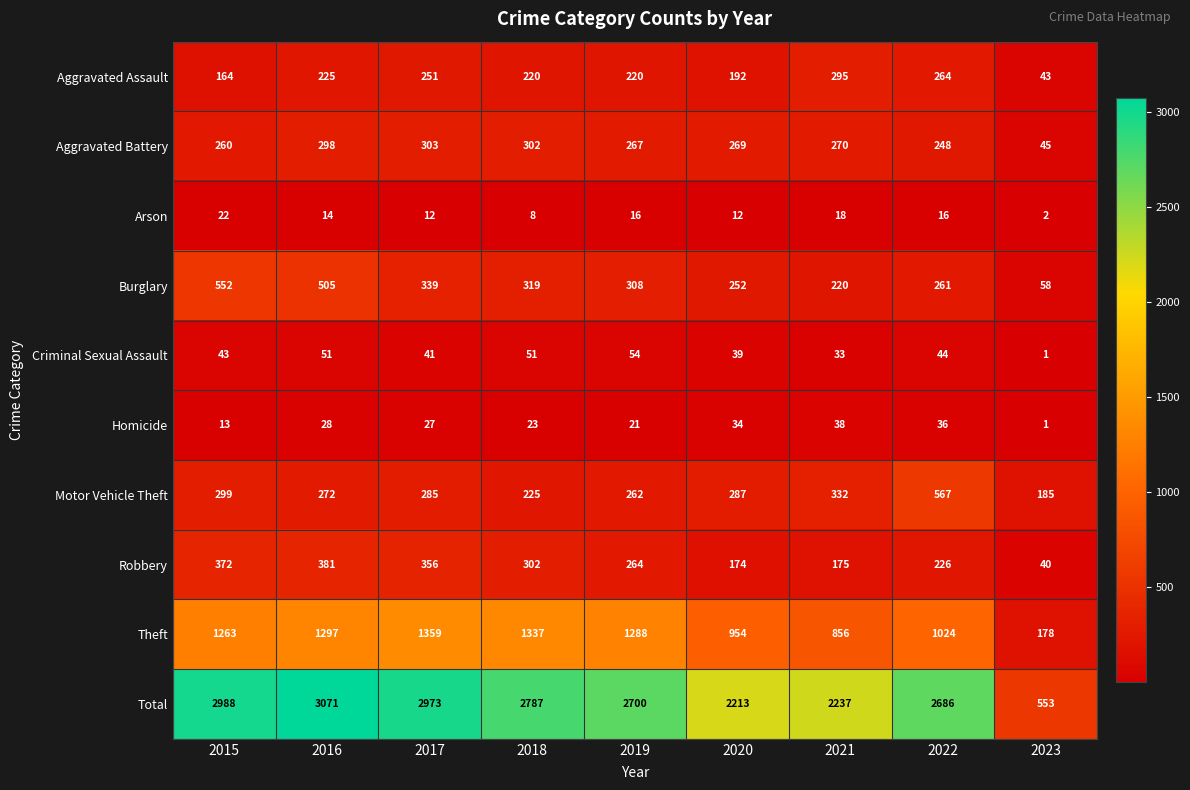

Which series has the largest range (max minus min)?

Total